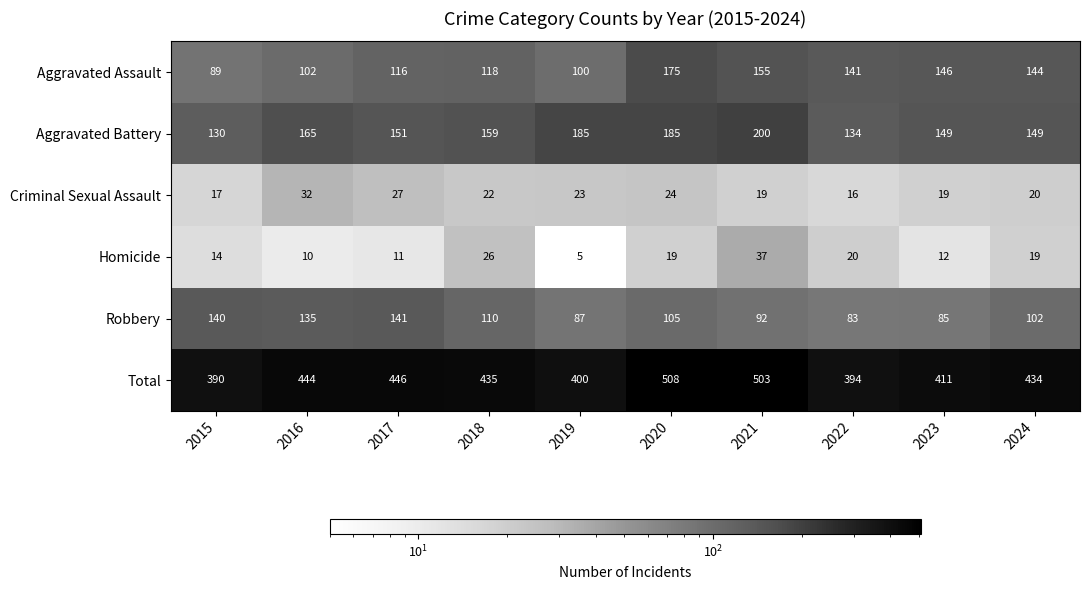

What is the approximate value of Aggravated Assault at 2024?

144